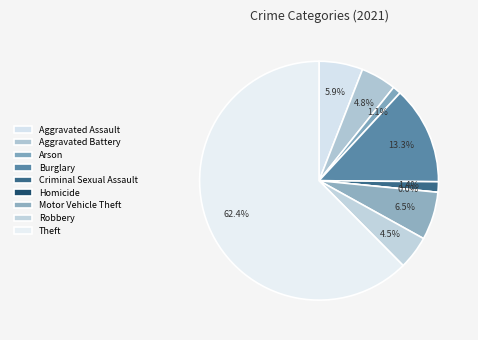

How many segments does this pie chart have?

9